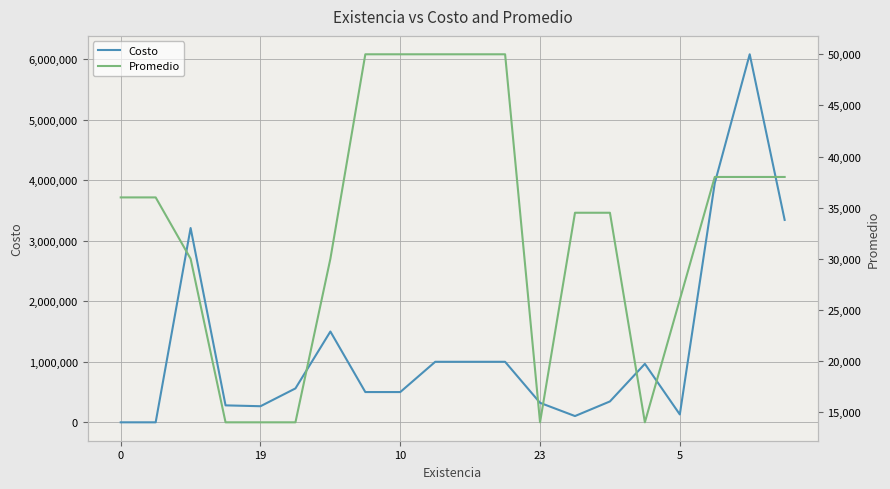

What is the average value of the Costo series?

1252925